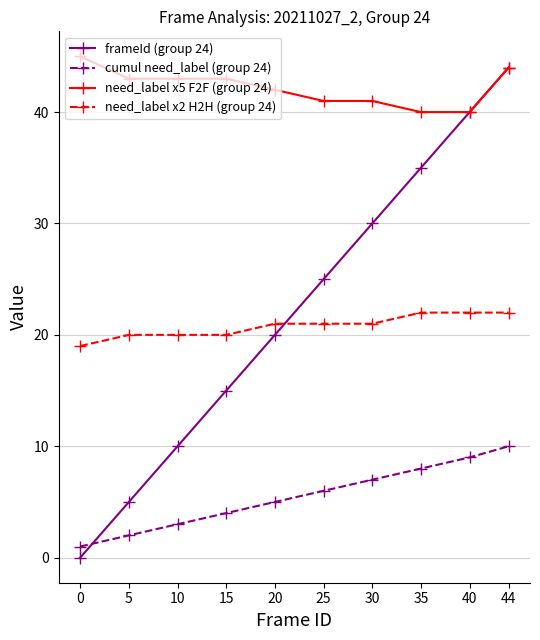

At which label does cumul need_label (group 24) reach its peak?

44